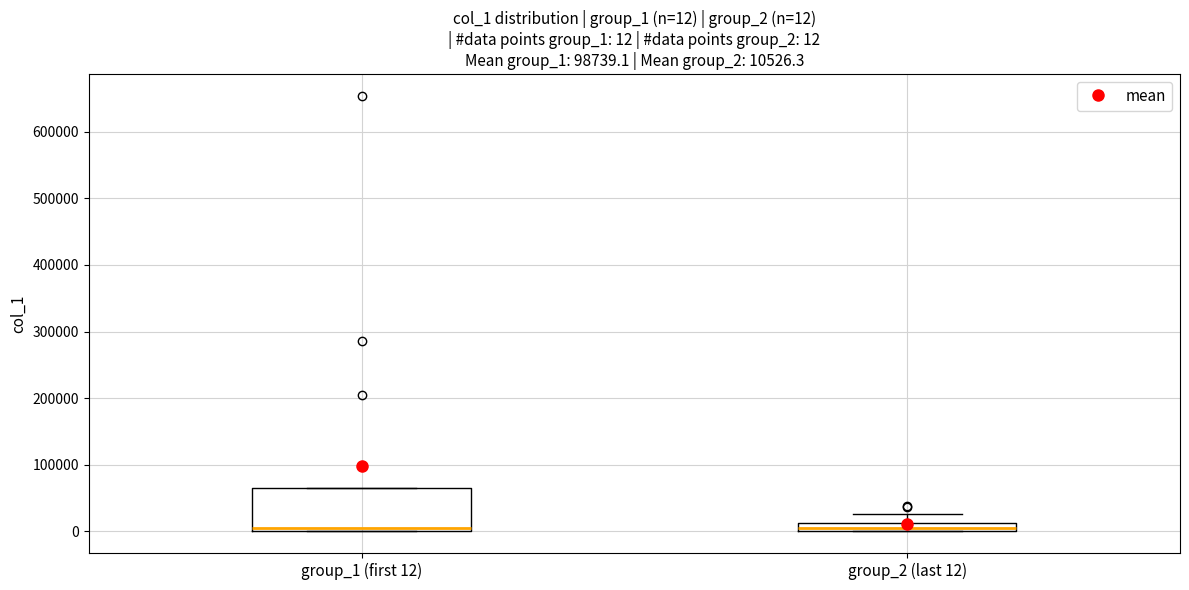

Comparing the boxes themselves (not the whiskers), which one is the tallest?

group_1 (first 12)